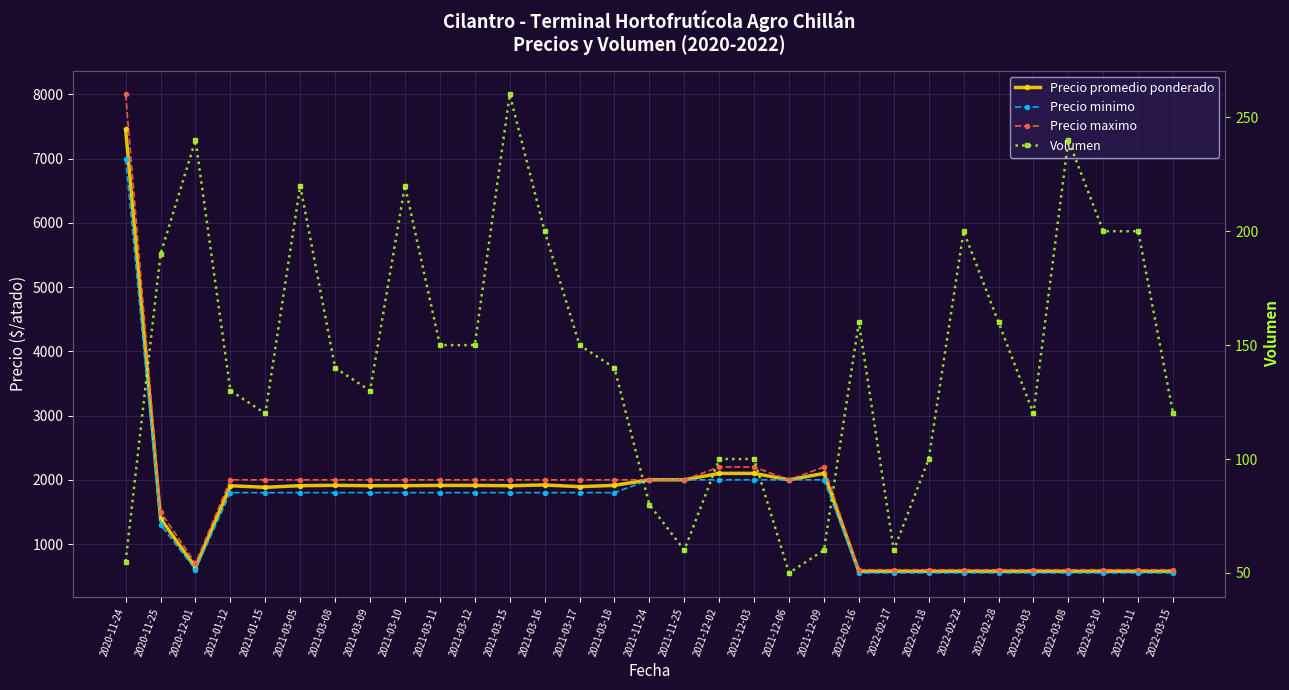

Which series has the largest total across all categories?

Precio maximo